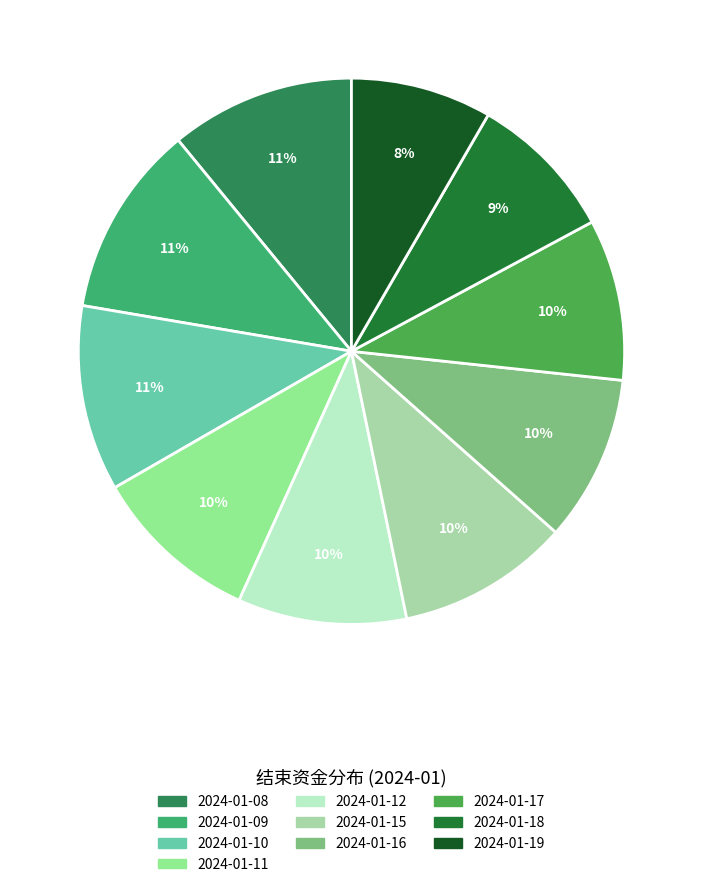

To the nearest percent, what is the combined percentage of 2024-01-12 and 2024-01-15?

20%